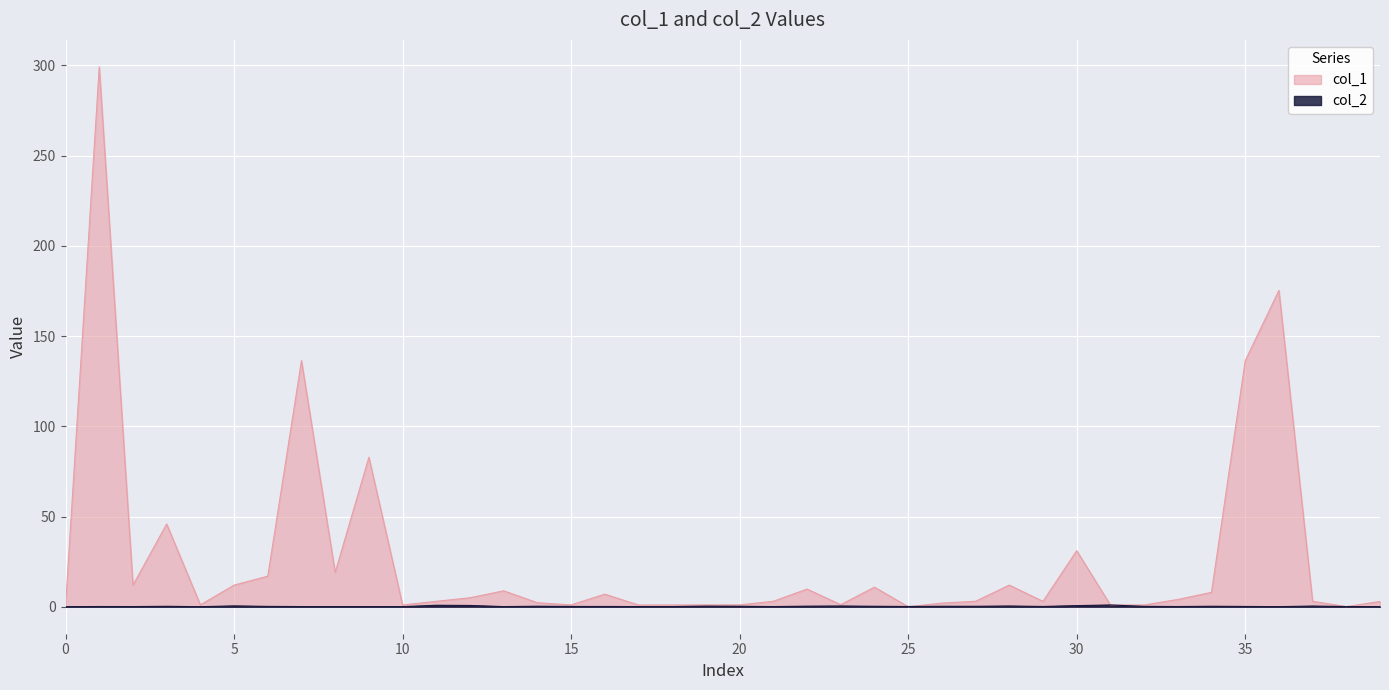

What is the maximum value for col_1?

299.2